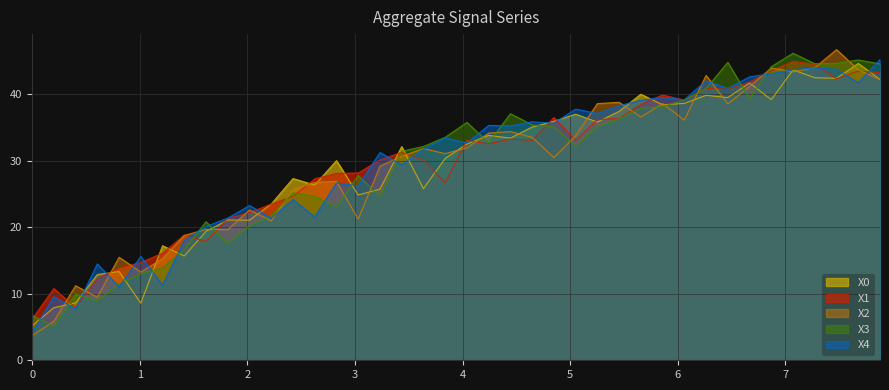

In X3, how many points are lower than both neighbors (excluding endpoints)?

9